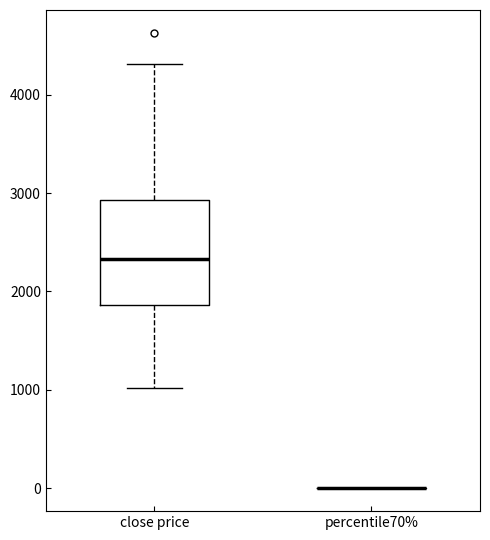

Reading left to right, transcribe this box plot: for each box, give where its median line is, the range the box spans, and where its two whiskers end, as read against the y-axis. The values are not printed on the chart, so give them approximately, as read against the axis.

close price: median 2300, box 1900 to 2900, whiskers 1000 to 4300
percentile70%: box collapsed to a line at 0, whiskers 0 to 0